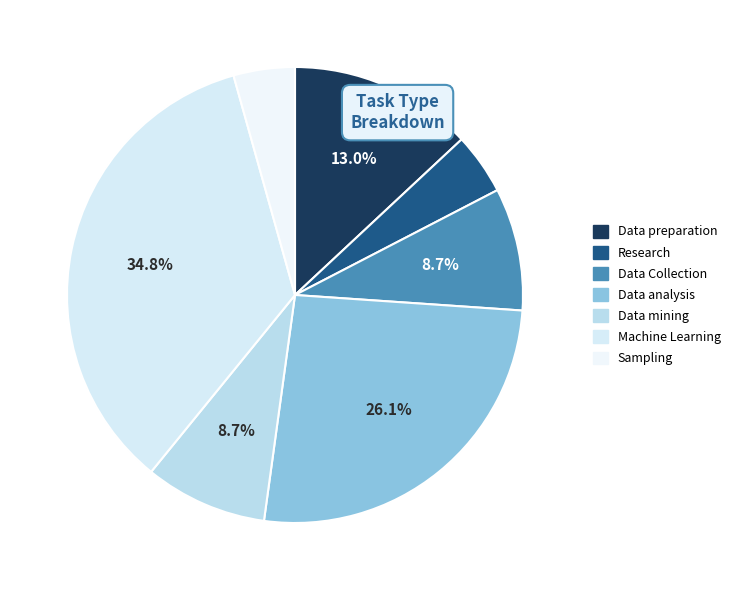

Is there a majority slice in this chart?

No